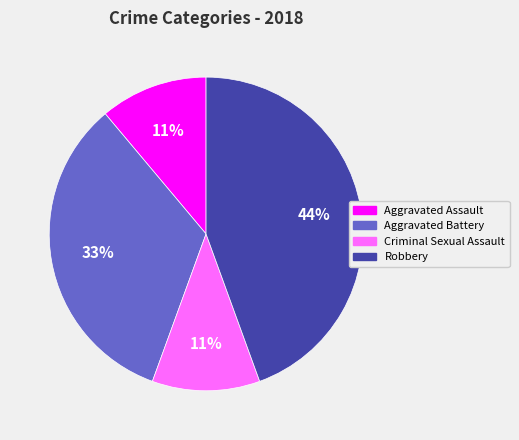

Which slice is the largest?

Robbery